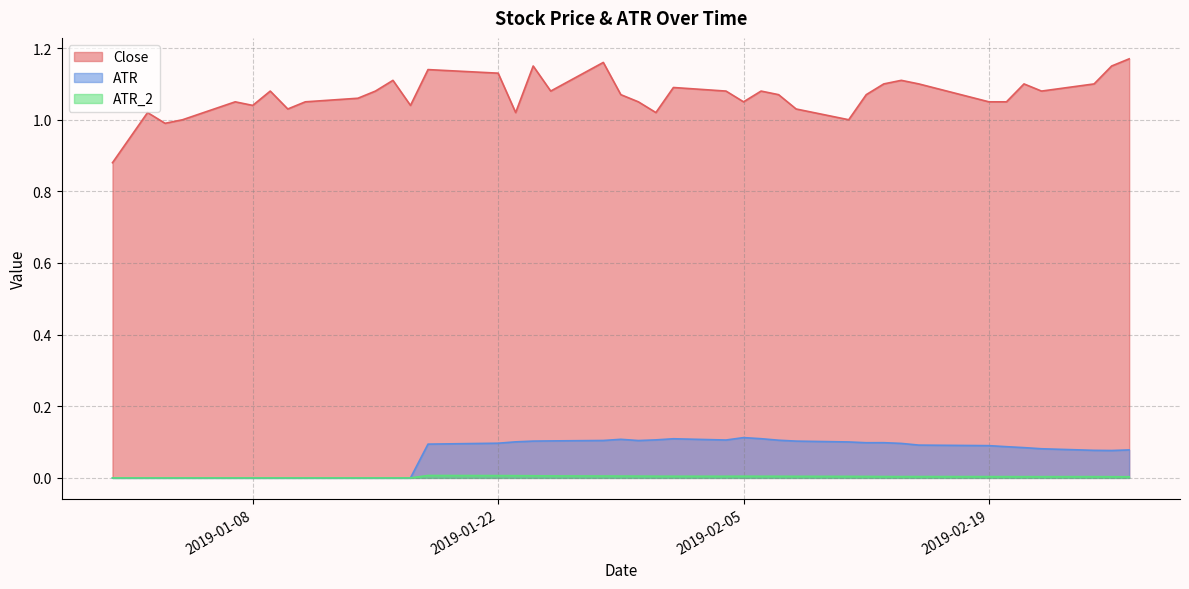

Which category has the lowest value in the ATR_2 series?

2018-12-31